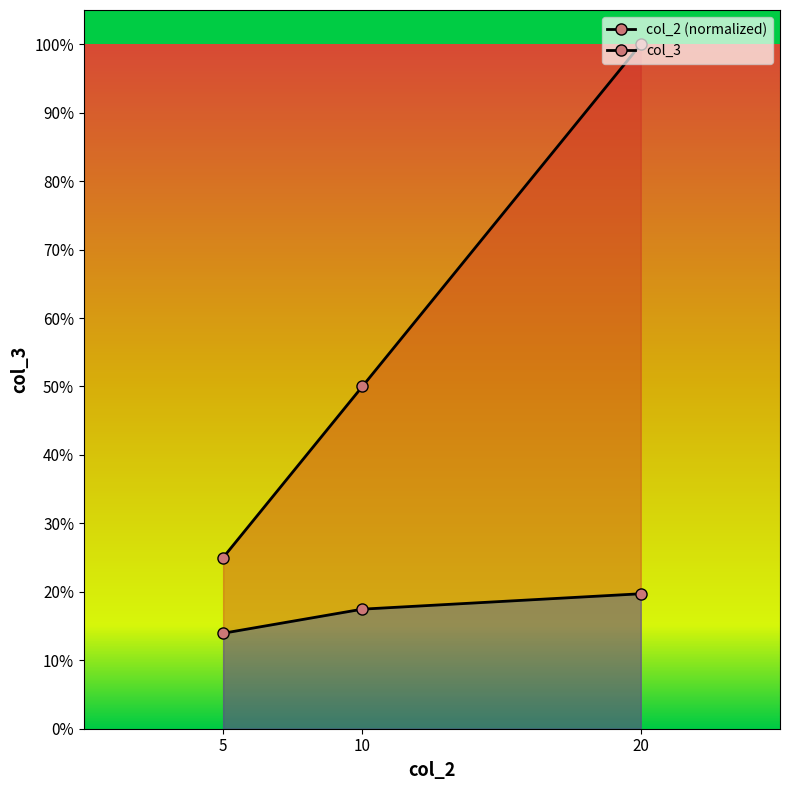

Which series has the largest total across all categories?

col_2